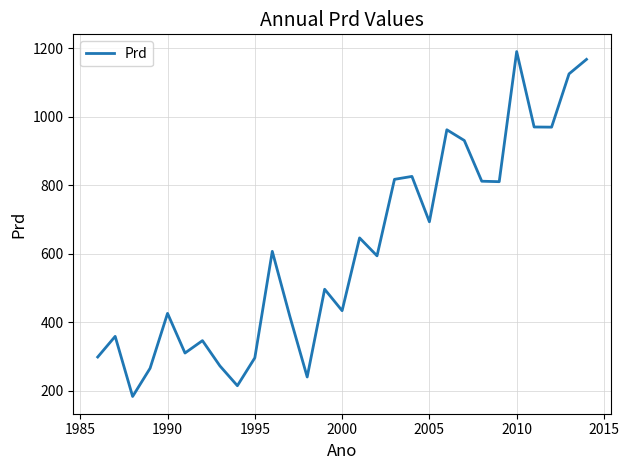

How many values exceed 594?

15